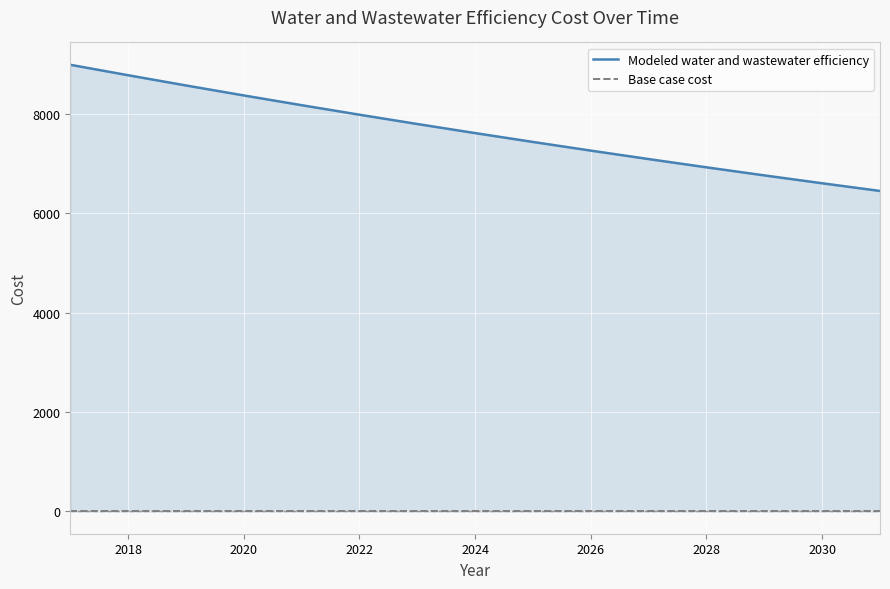

Is it true that Base case cost equals 0.0 at 2026?

True